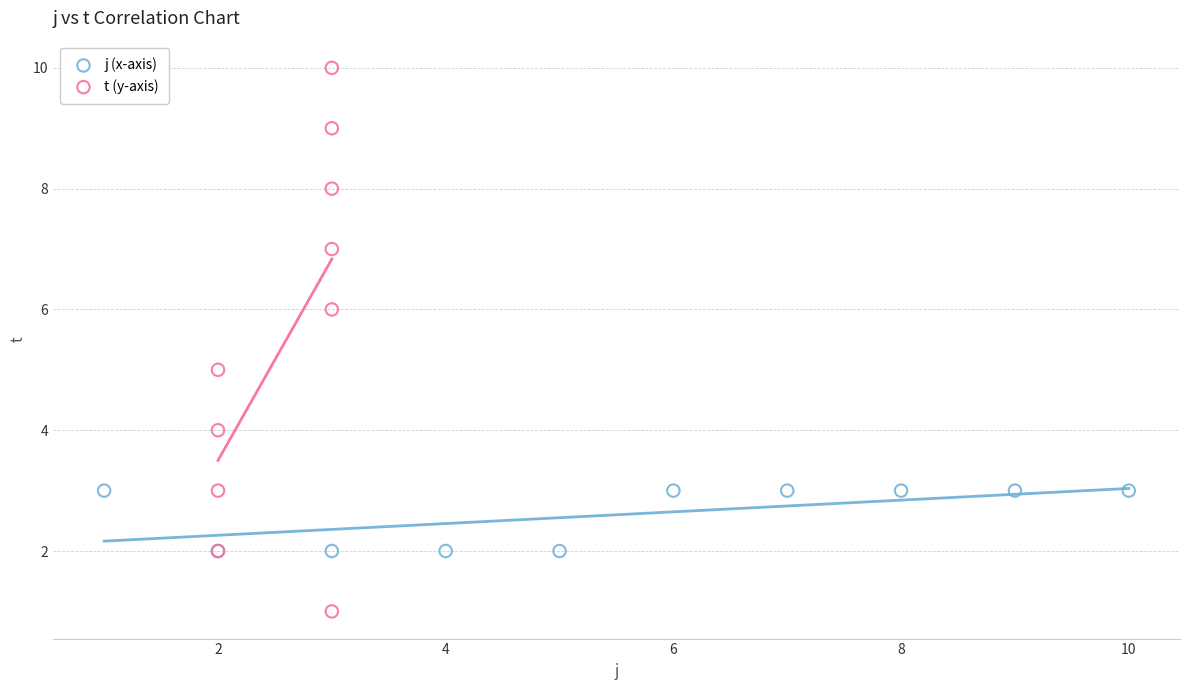

Which series contains the lowest Y value?

t (y-axis)